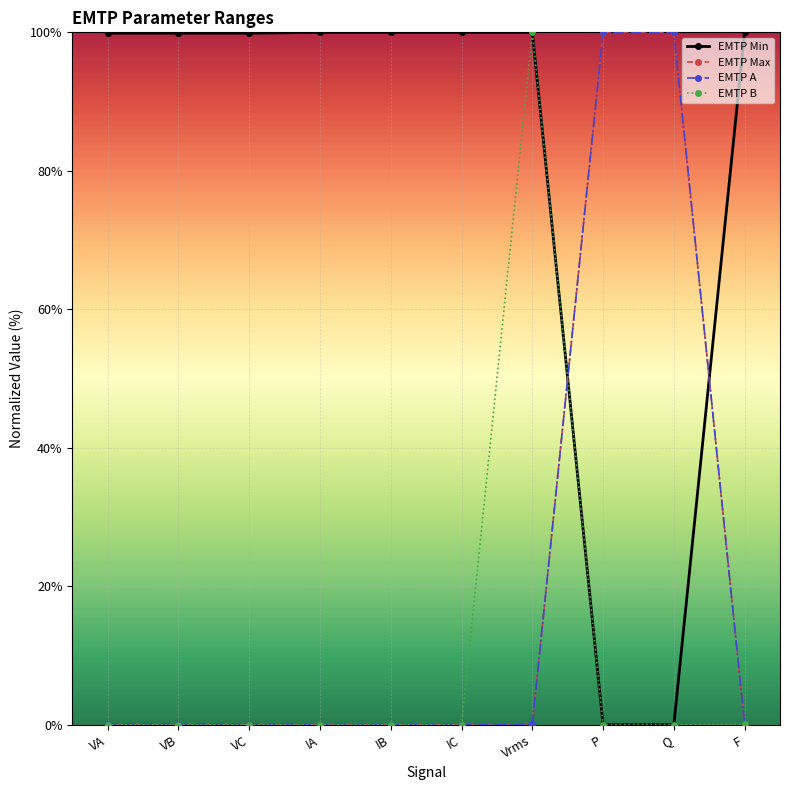

What is the difference between the highest and lowest values at IC?

100.0